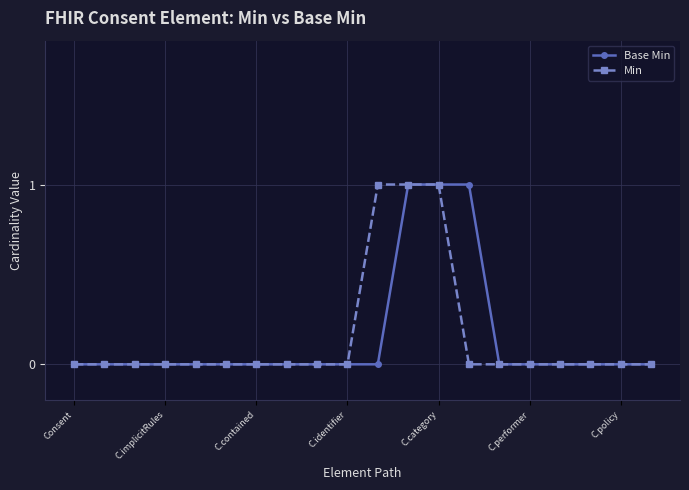

How many data points does each series have?

20